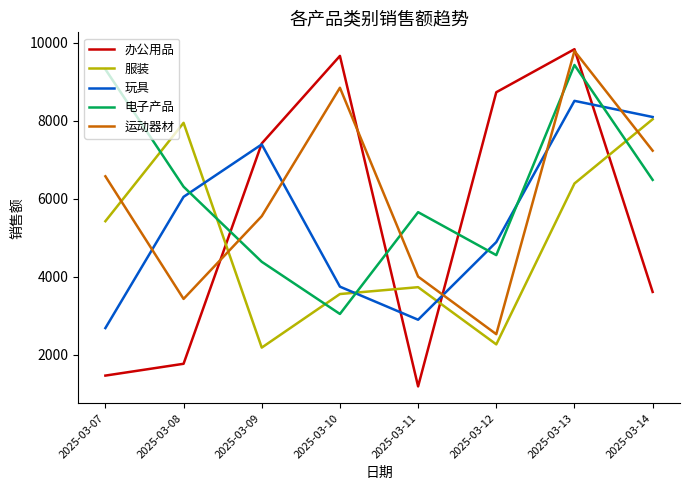

Where is the first local minimum for 办公用品?

2025-03-11